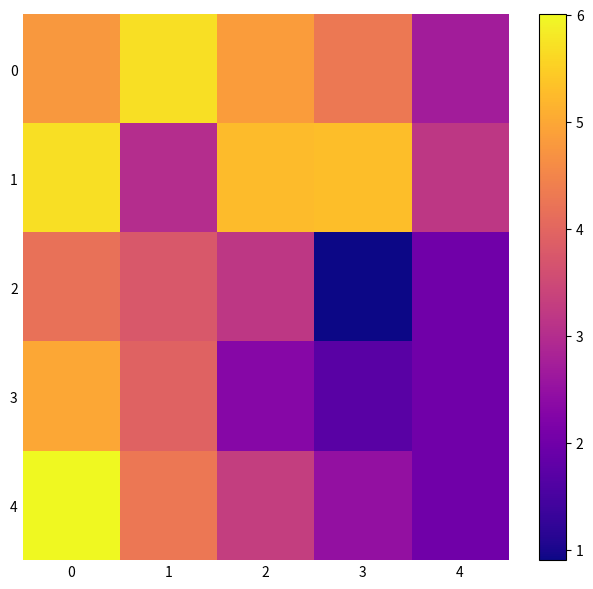

Reading left to right, list all the values displayed in this chart.

0: 0=4.8	1=5.7	2=4.8	3=4.3	4=2.7
1: 0=5.7	1=3.0	2=5.3	3=5.3	4=3.2
2: 0=4.2	1=3.8	2=3.2	3=0.9	4=2.0
3: 0=5.0	1=3.9	2=2.3	3=1.7	4=2.0
4: 0=6.0	1=4.3	2=3.3	3=2.5	4=2.0